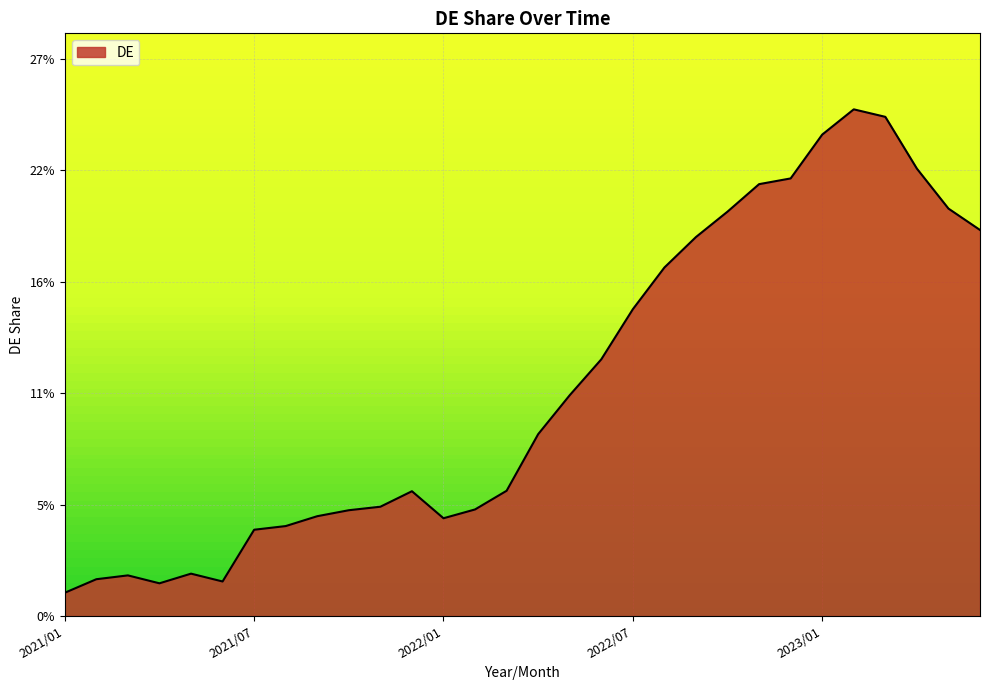

True or false: there are more than 1 points higher than both neighbors.

True